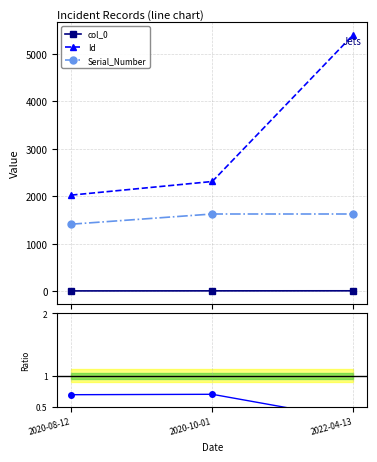

Count the Serial_Number values in the range 1408 to 1623.

3